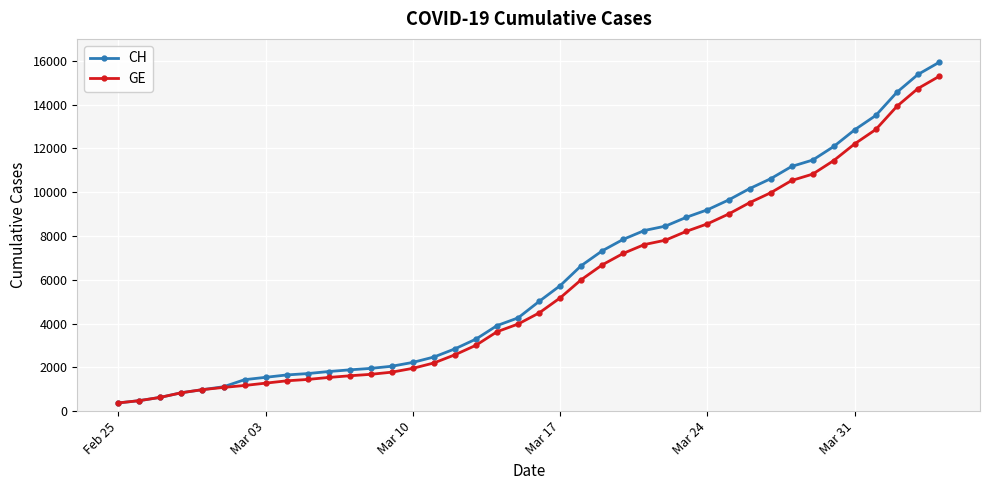

Rank the series by their average value, from lowest to highest.

GE, CH